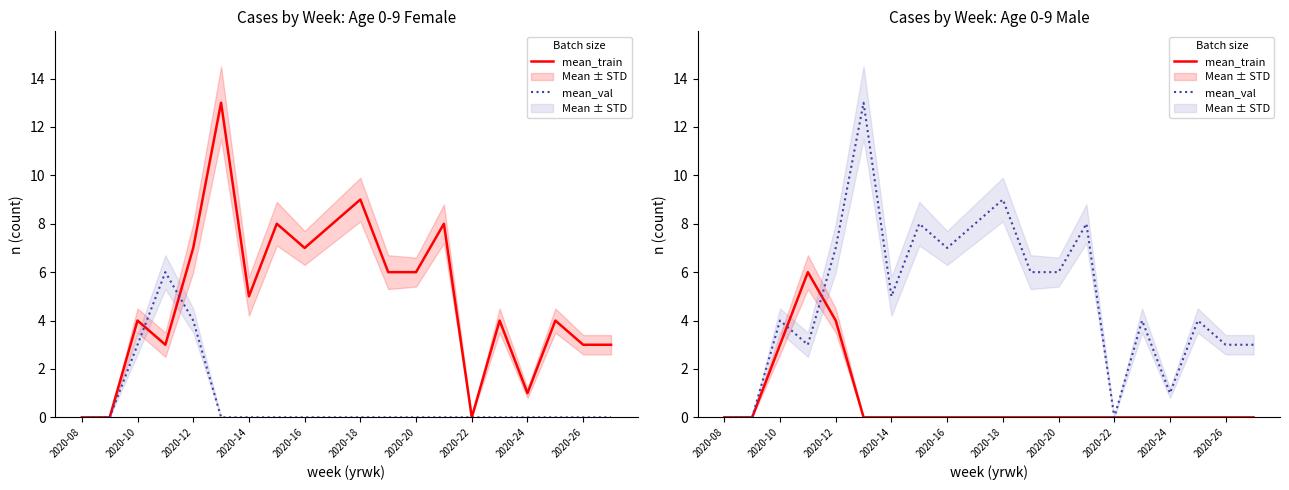

Reading left to right, what are all the values shown in this chart?

mean_train: 0	0	3	6	4	0	0	0	0	0	0	0	0	0	0	0	0	0	0	0
mean_val: 0	0	4	3	7	13	5	8	7	8	9	6	6	8	0	4	1	4	3	3